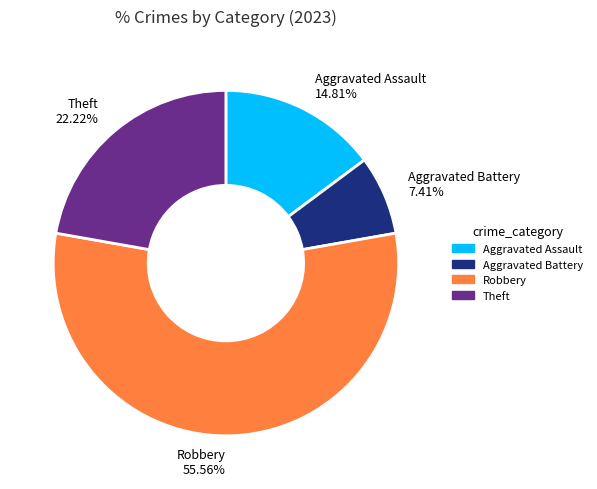

To the nearest percent, what is the combined percentage of Robbery and Theft?

78%